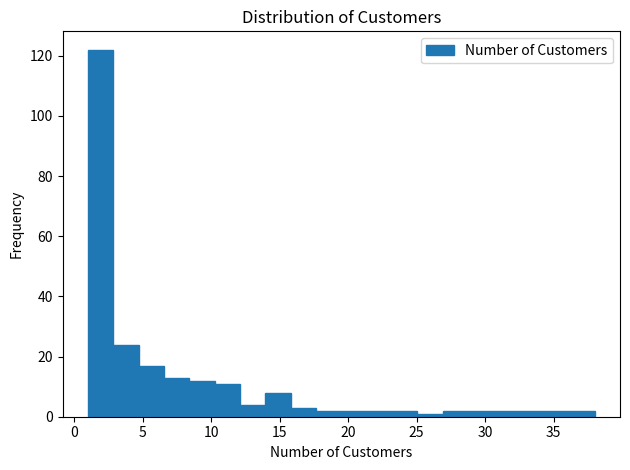

Around what value on the x-axis is the tallest bar? Give the approximate position of its centre, as read against the axis.

2.0